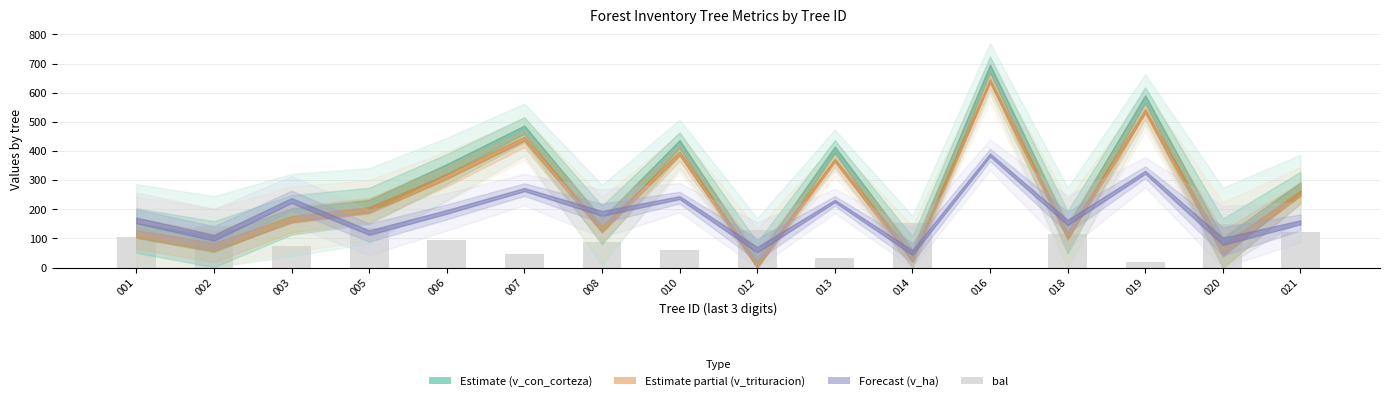

What is the sum of all values?

1470.0